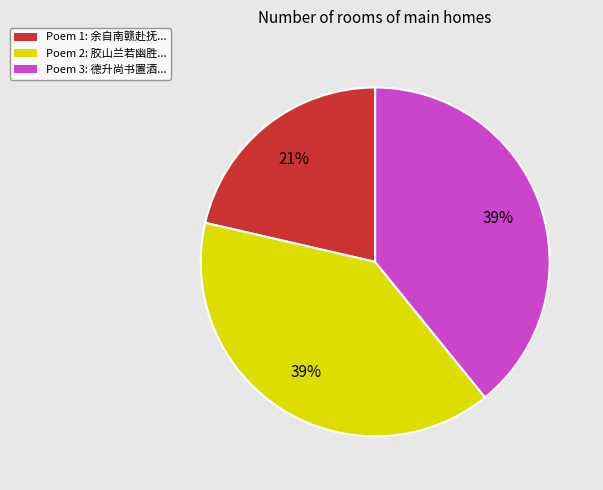

How many slices are in this pie chart?

3